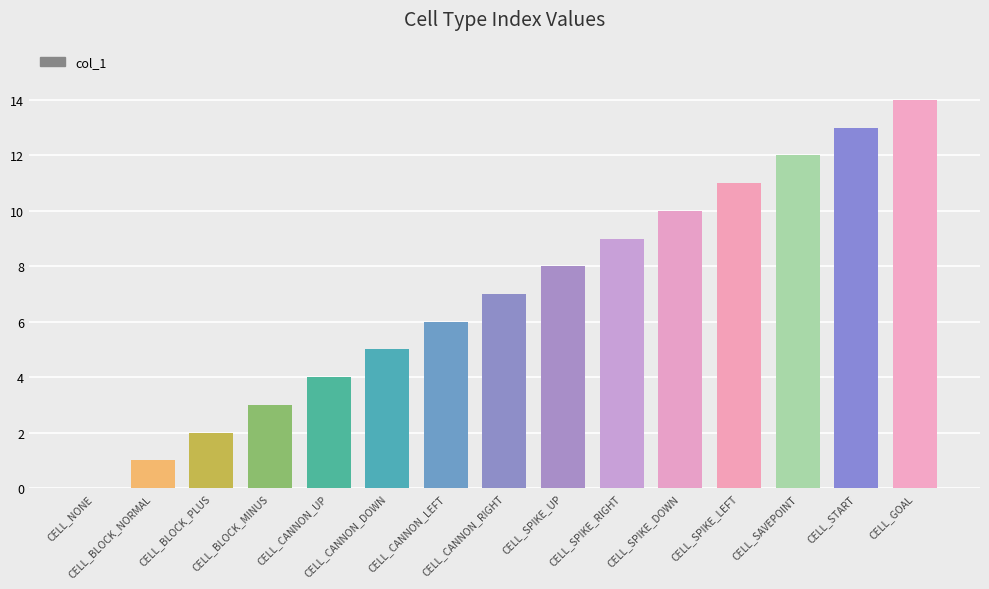

What is the greatest value displayed?

14